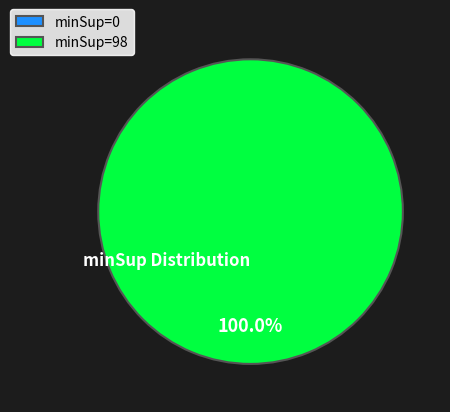

What is the change in value from 0 to 98?

+12411